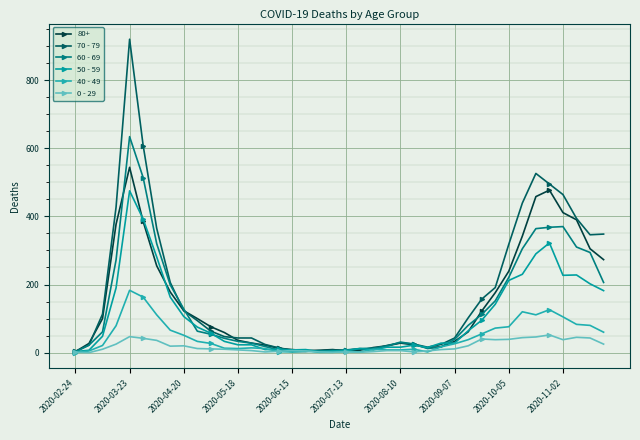

What is the maximum value for 70 - 79?

920